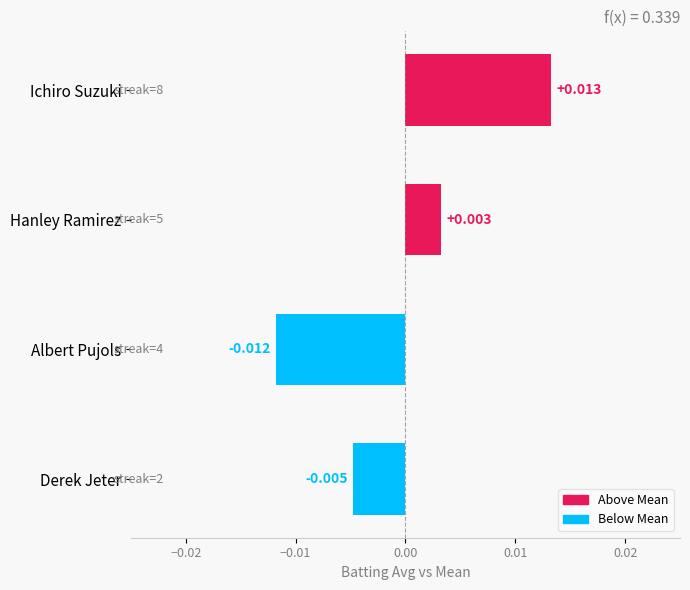

At which category does the chart reach its minimum across all series?

Albert Pujols